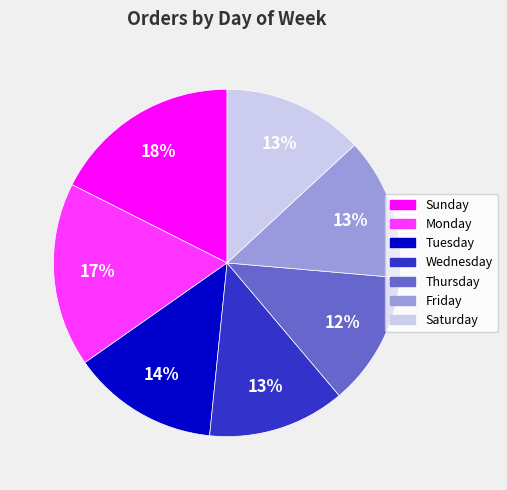

How many slices are in this pie chart?

7